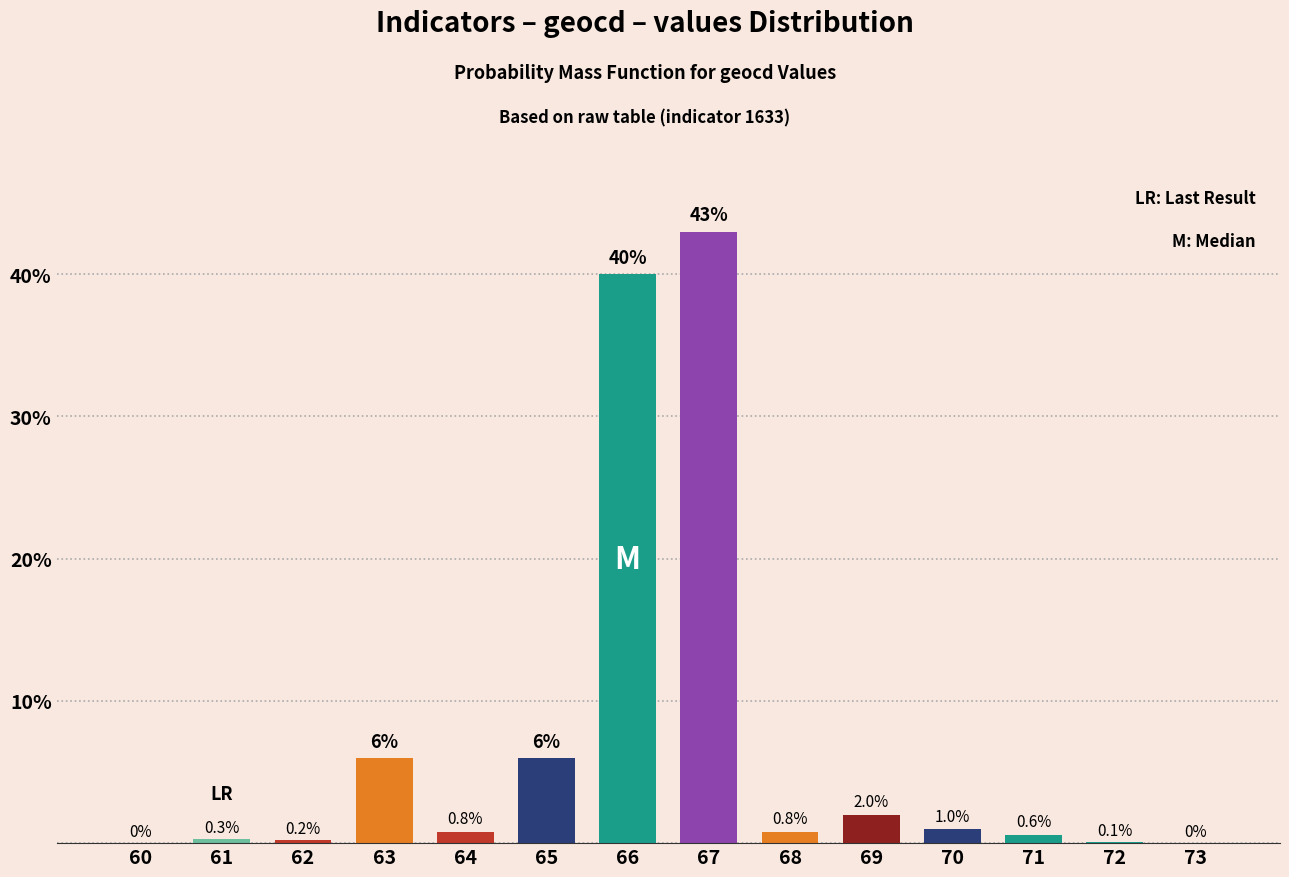

What value does the data have at 71?

0.6